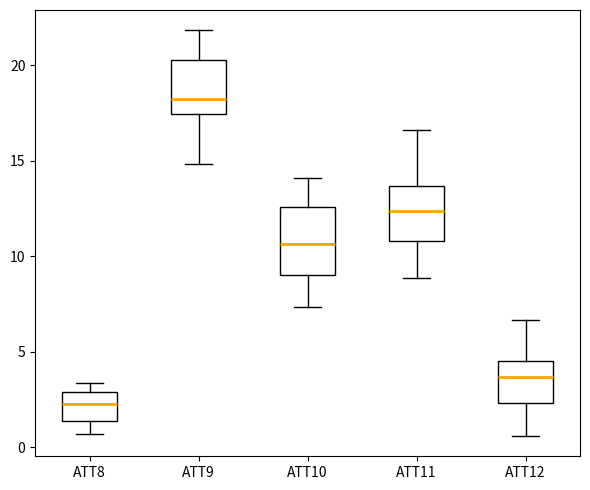

Where is the upper edge of the box for ATT9 on the y-axis? The values are not printed on the chart, so give them approximately, as read against the axis.

20.5